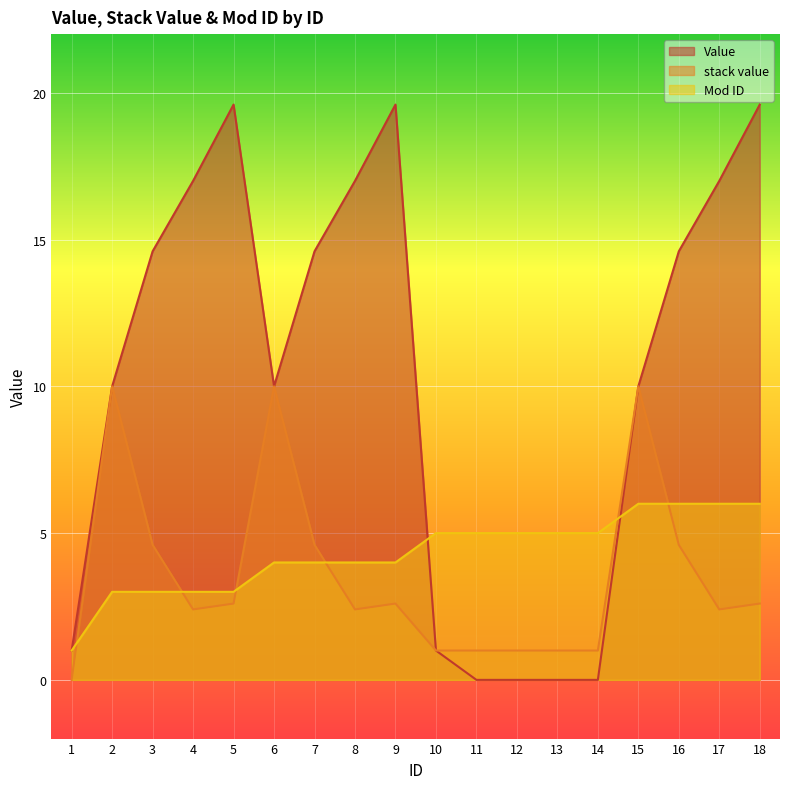

At which label does Value reach its peak?

5